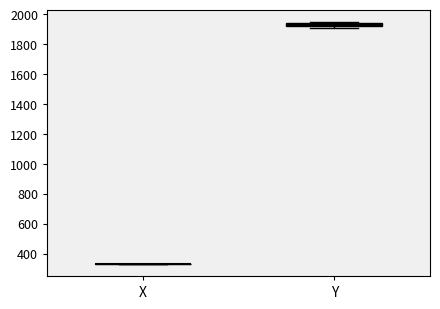

Where is the upper edge of the box for Y on the y-axis? The values are not printed on the chart, so give them approximately, as read against the axis.

1940